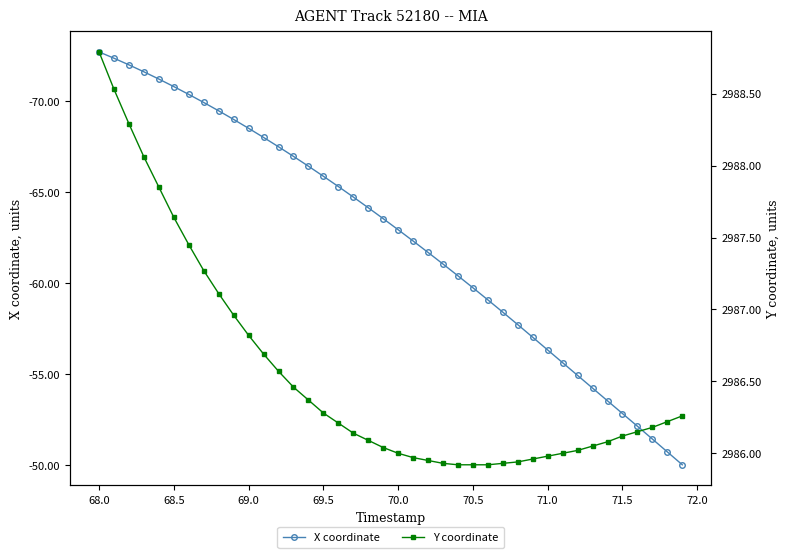

How many distinct data groups are displayed?

2